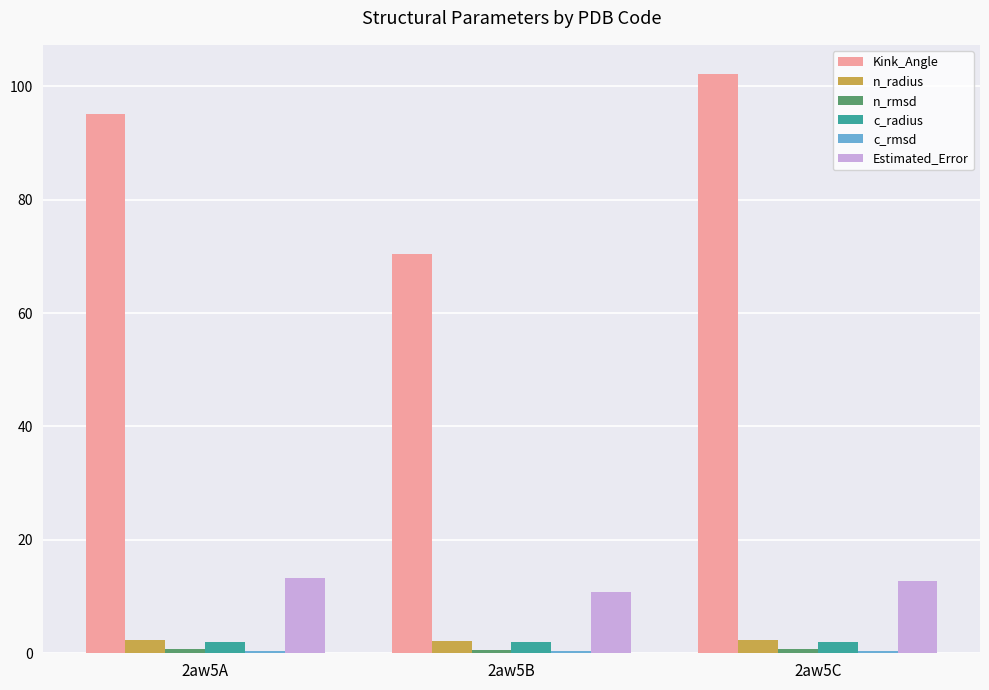

At which label does c_radius first exceed 2?

2aw5A